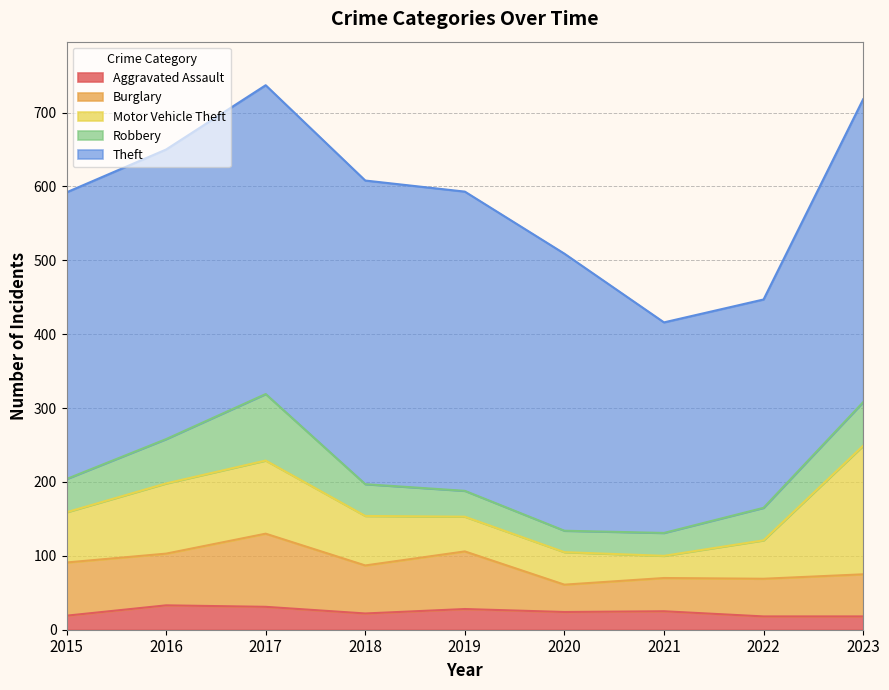

Rank the categories by Robbery value from lowest to highest.

2020, 2021, 2019, 2018, 2022, 2015, 2023, 2016, 2017